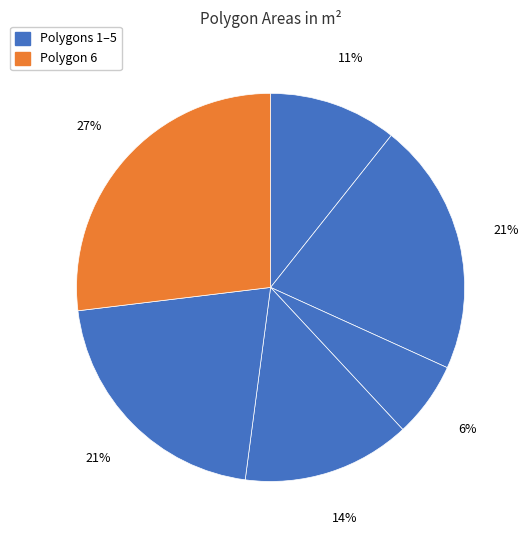

How many slices are in this pie chart?

6